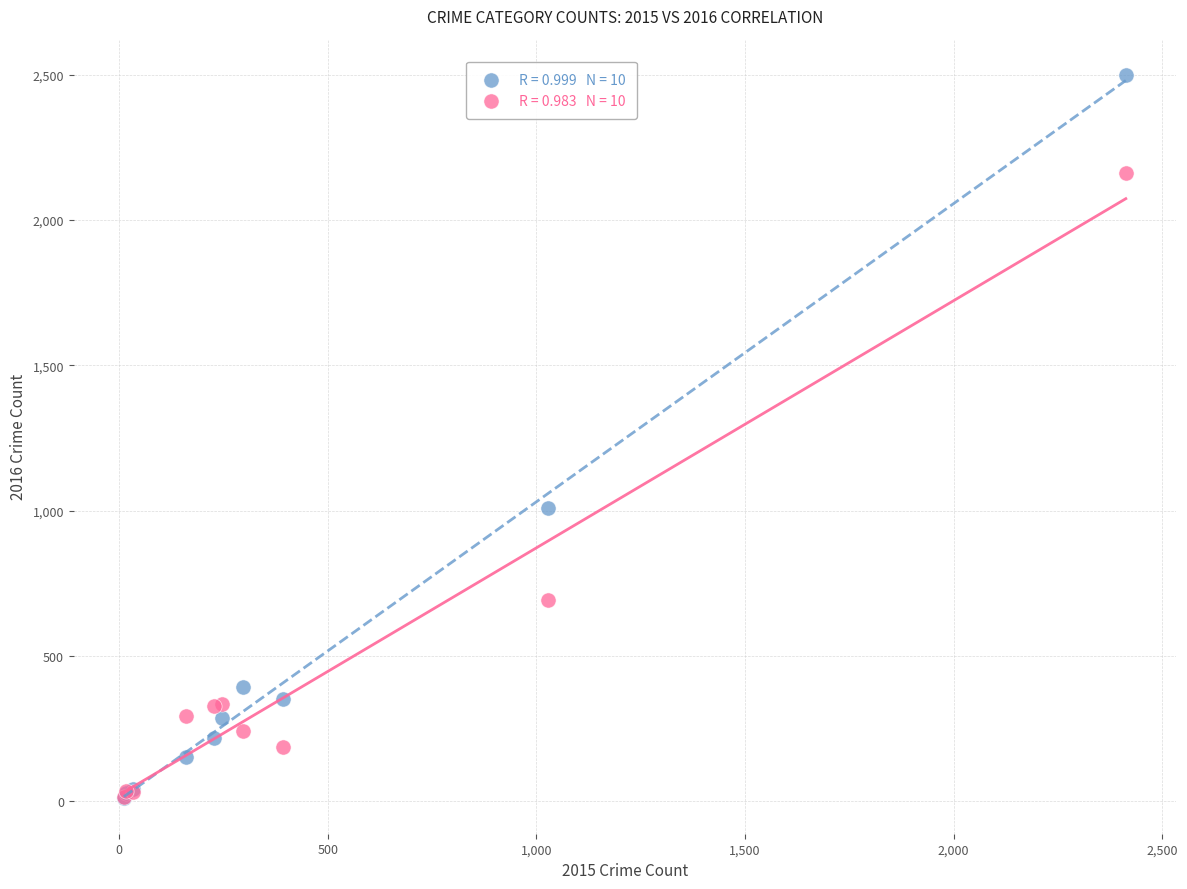

Across all series, what Y value is closest to 1256?

1009